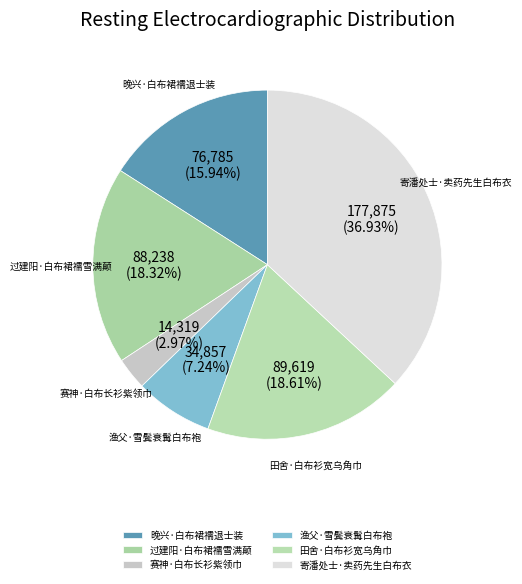

How many slices are in this pie chart?

6